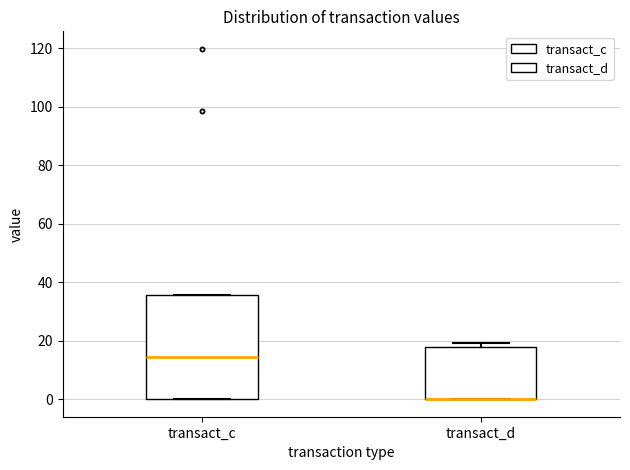

Which box is the tallest, from its lower edge to its upper edge?

transact_c